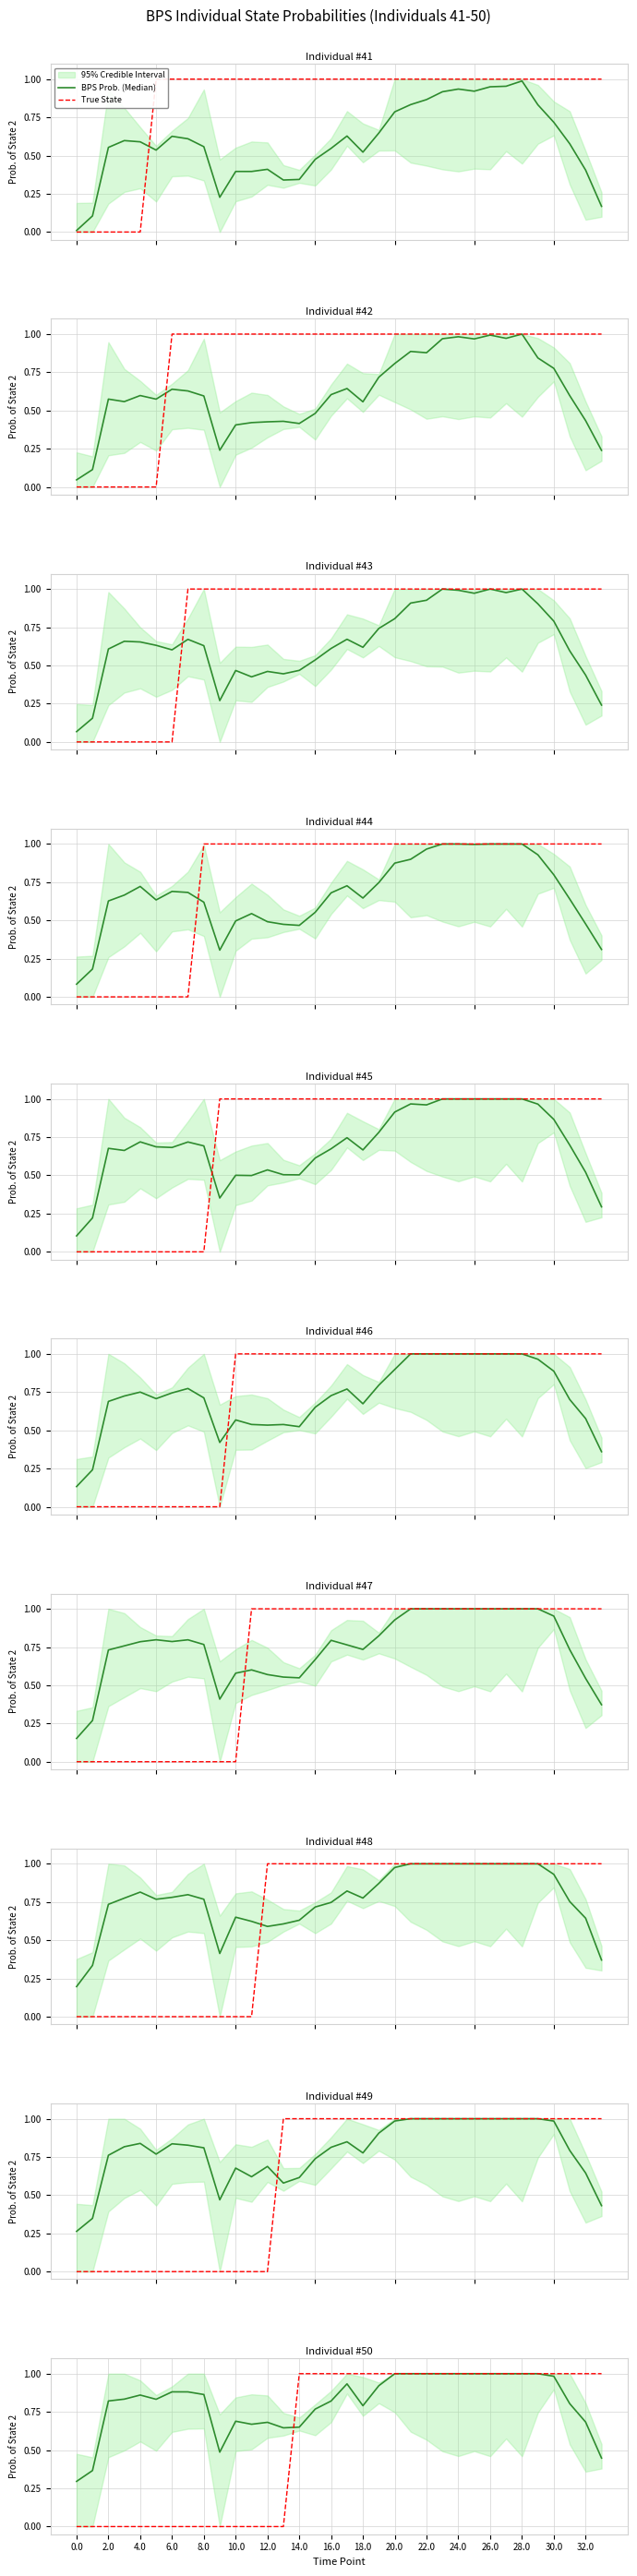

How many values in True State are above zero?

20